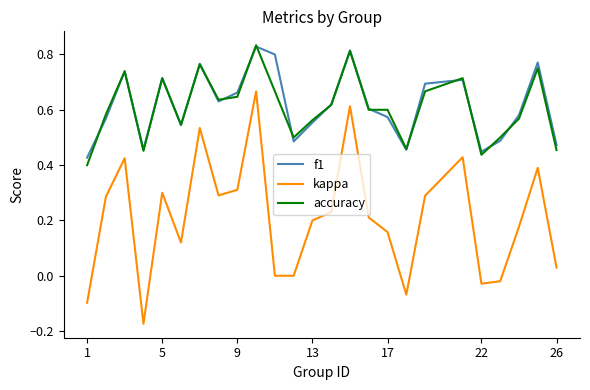

True or false: accuracy and kappa intersect in this chart.

False